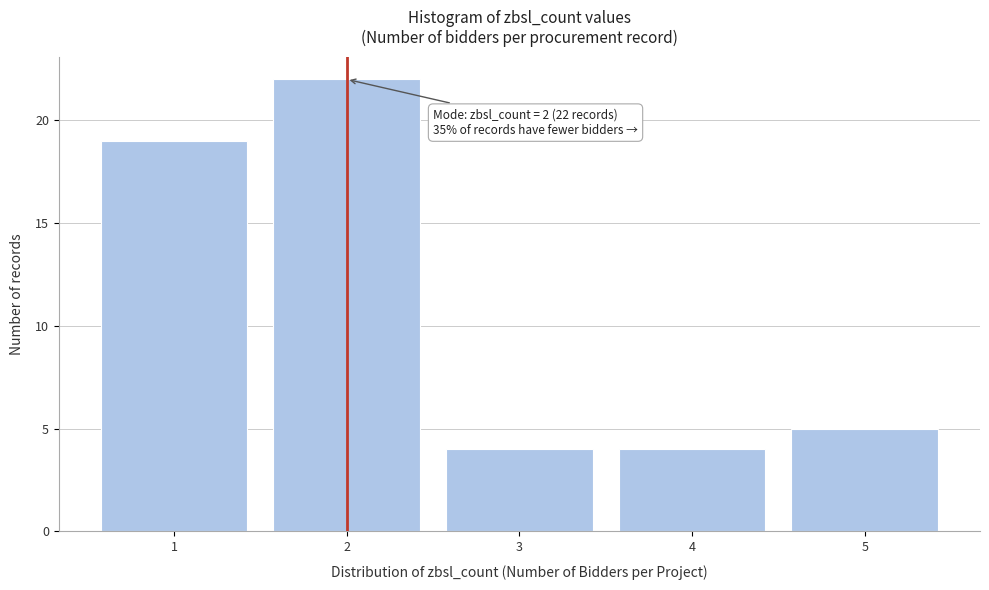

Over which range of the x-axis is the bar tallest?

1.5 to 2.5